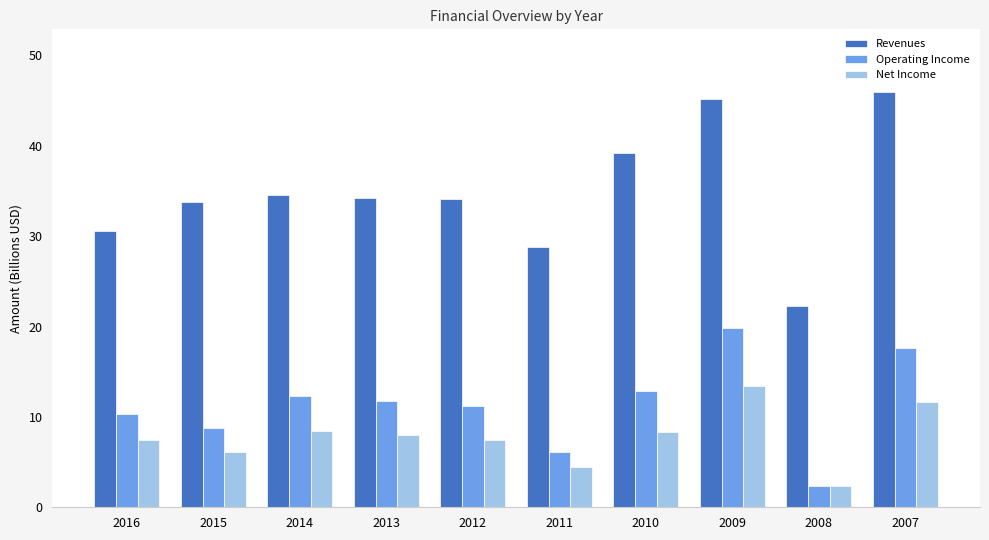

How many data points does each series have?

10